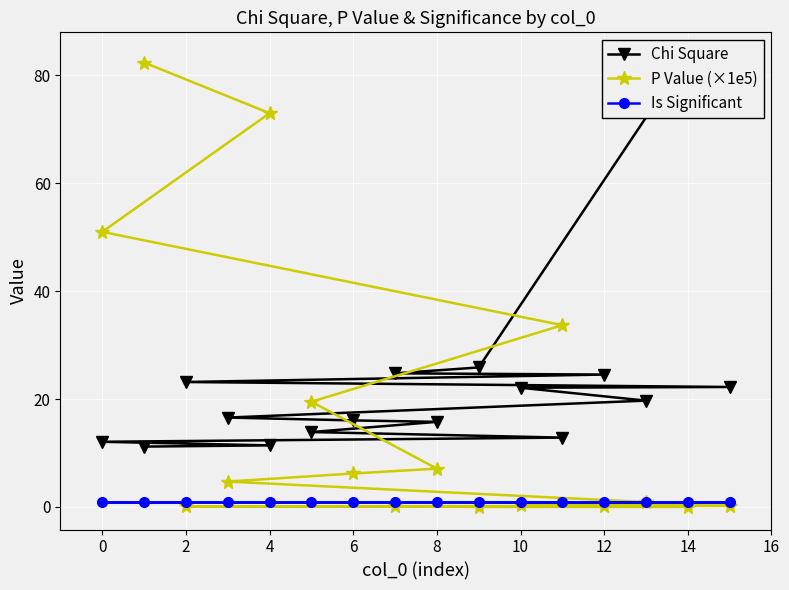

True or false: Is Significant has more than 1 points higher than both neighbors.

False